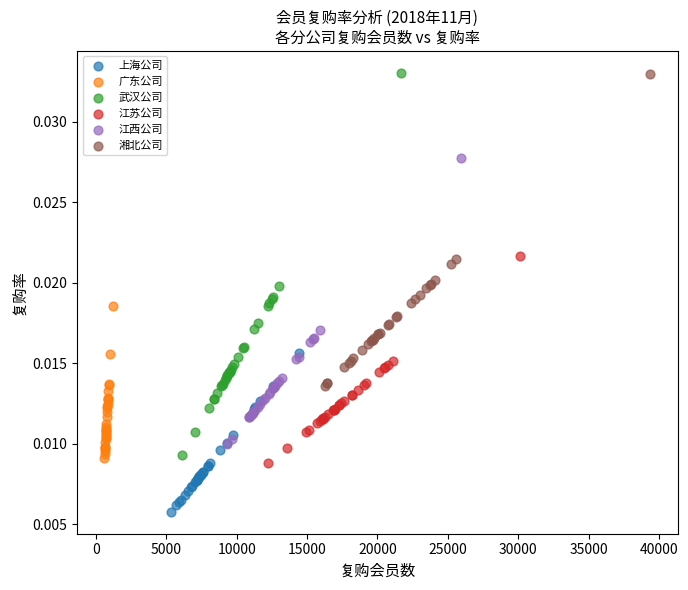

Which series has the largest Y range (max minus min)?

武汉公司